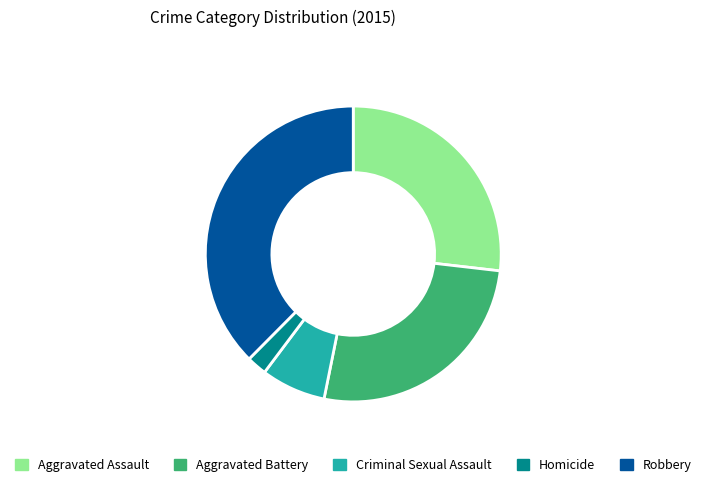

Is the sum of Aggravated Assault and Robbery greater than half?

Yes